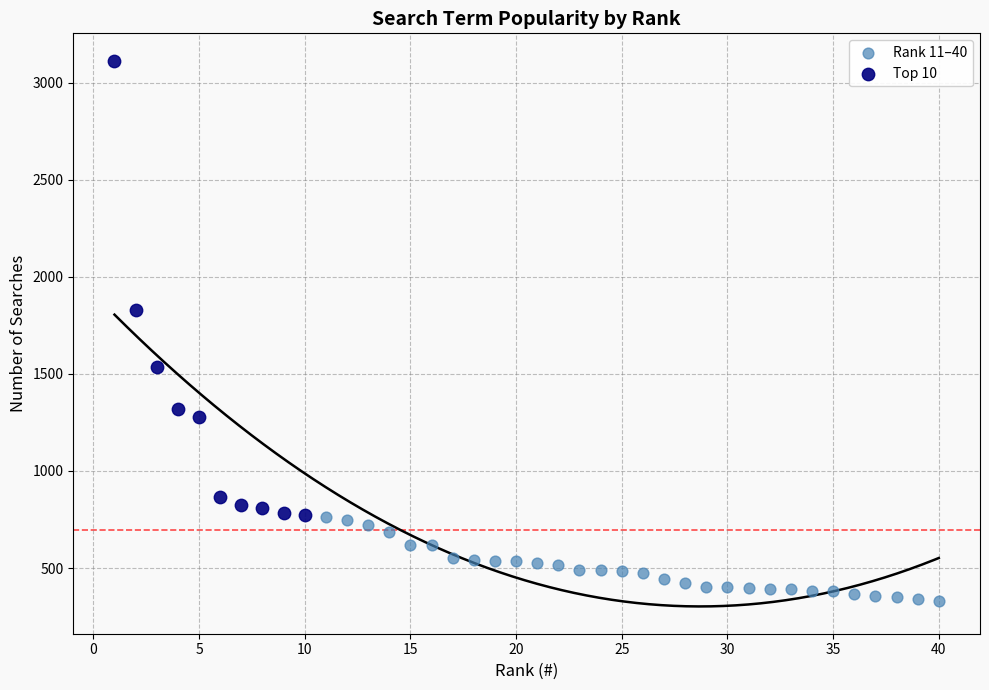

Which series reaches the minimum Y coordinate?

Rank 11–40